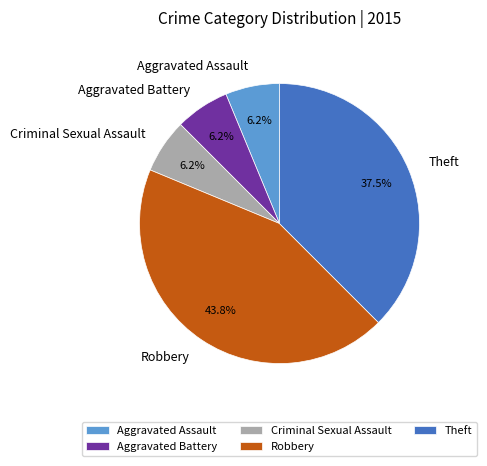

Which category has the biggest portion of the pie?

Robbery